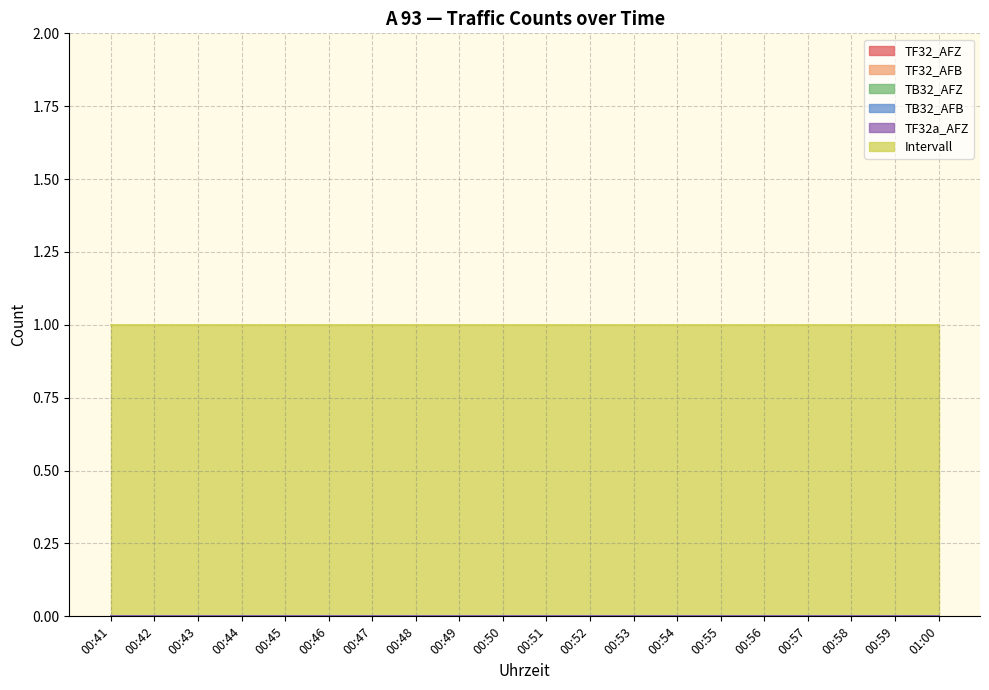

Rank the categories by Intervall value from lowest to highest.

00:41, 00:42, 00:43, 00:44, 00:45, 00:46, 00:47, 00:48, 00:49, 00:50, 00:51, 00:52, 00:53, 00:54, 00:55, 00:56, 00:57, 00:58, 00:59, 01:00